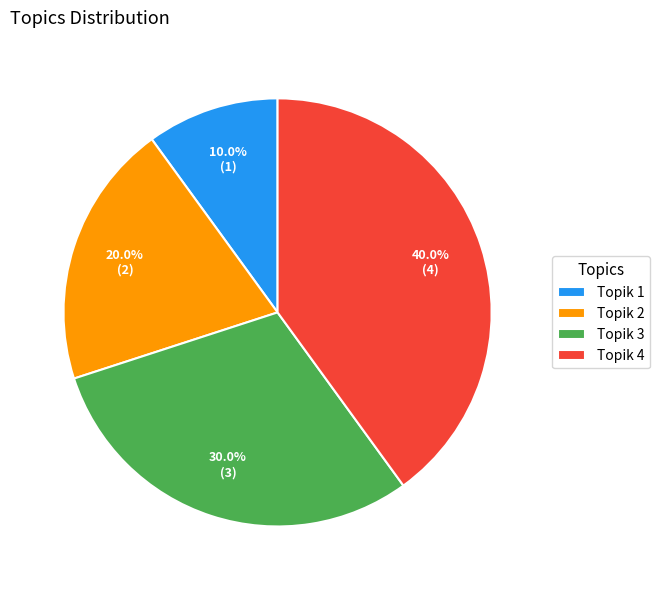

What percentage is NOT represented by Topik 1?

90.0%